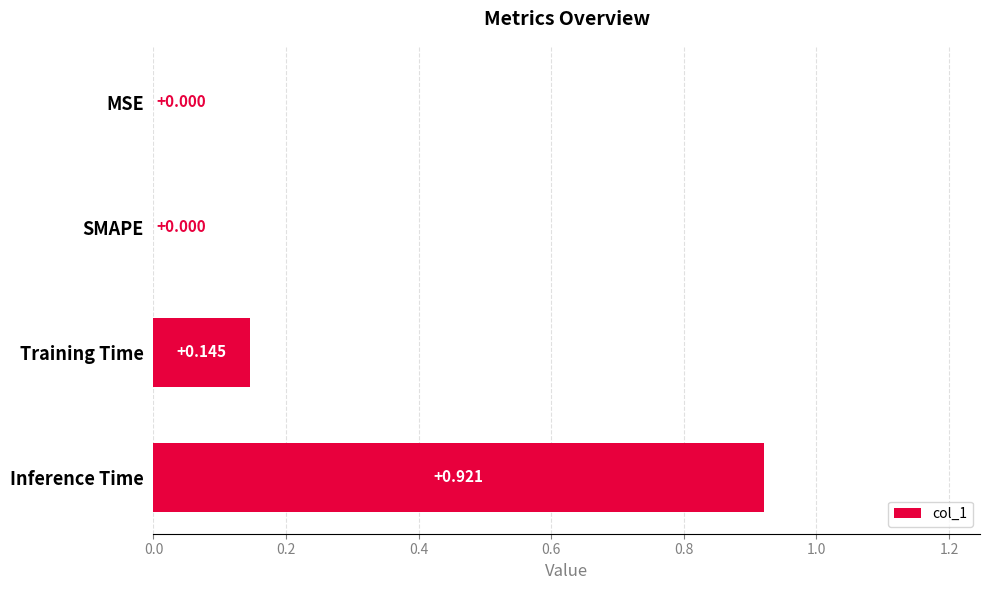

Which category has the highest value across all series?

Inference Time